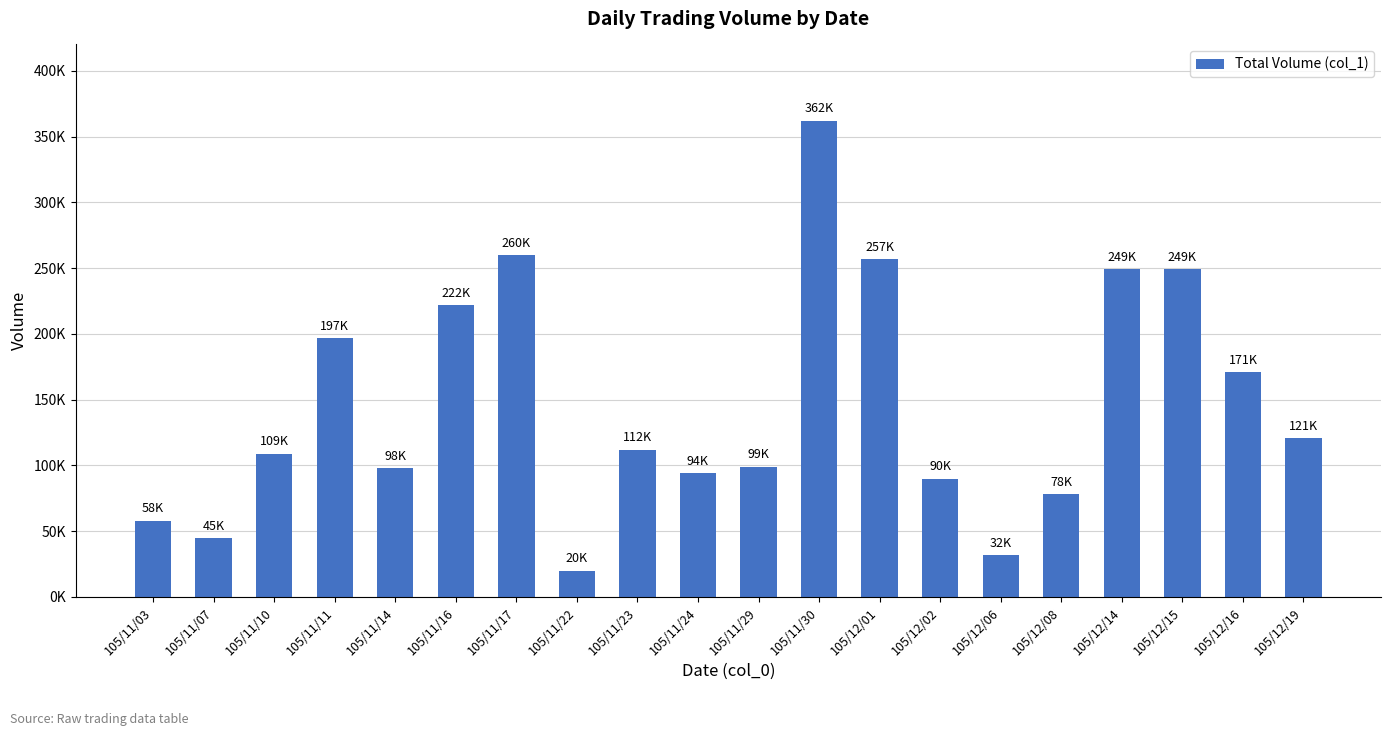

List the labels in order of value, smallest first.

105/11/22, 105/12/06, 105/11/07, 105/11/03, 105/12/08, 105/12/02, 105/11/24, 105/11/14, 105/11/29, 105/11/10, 105/11/23, 105/12/19, 105/12/16, 105/11/11, 105/11/16, 105/12/14, 105/12/15, 105/12/01, 105/11/17, 105/11/30